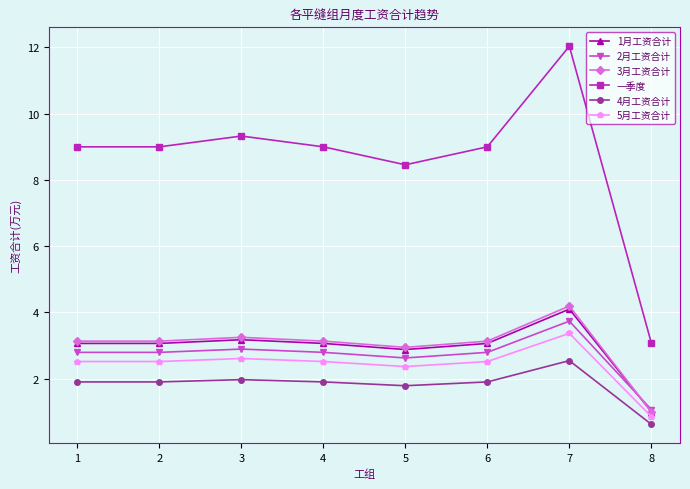

True or false: 5月工资合计 and 一季度 cross at least once.

False